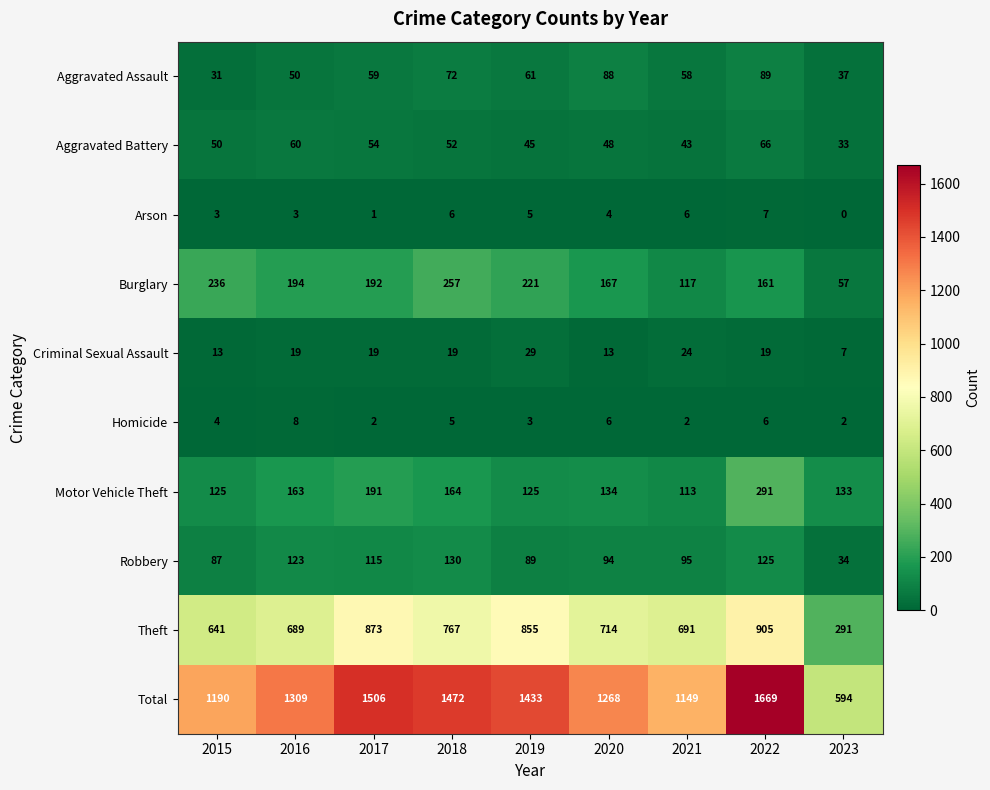

What is the difference between the second highest and second lowest values in the Motor Vehicle Theft series?

66